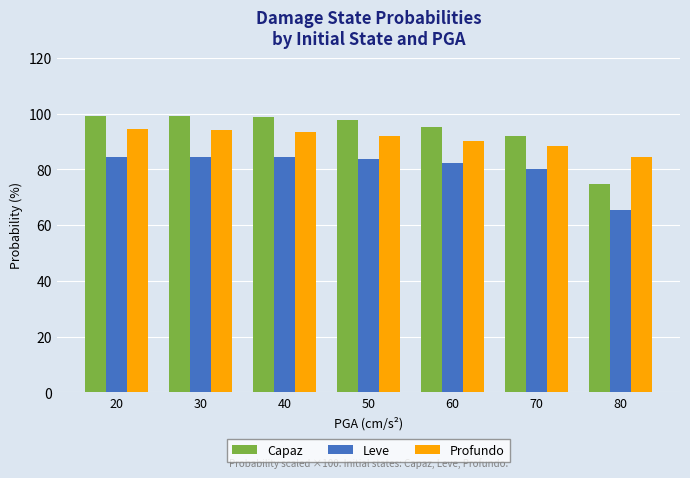

What is the minimum value for Leve?

65.5